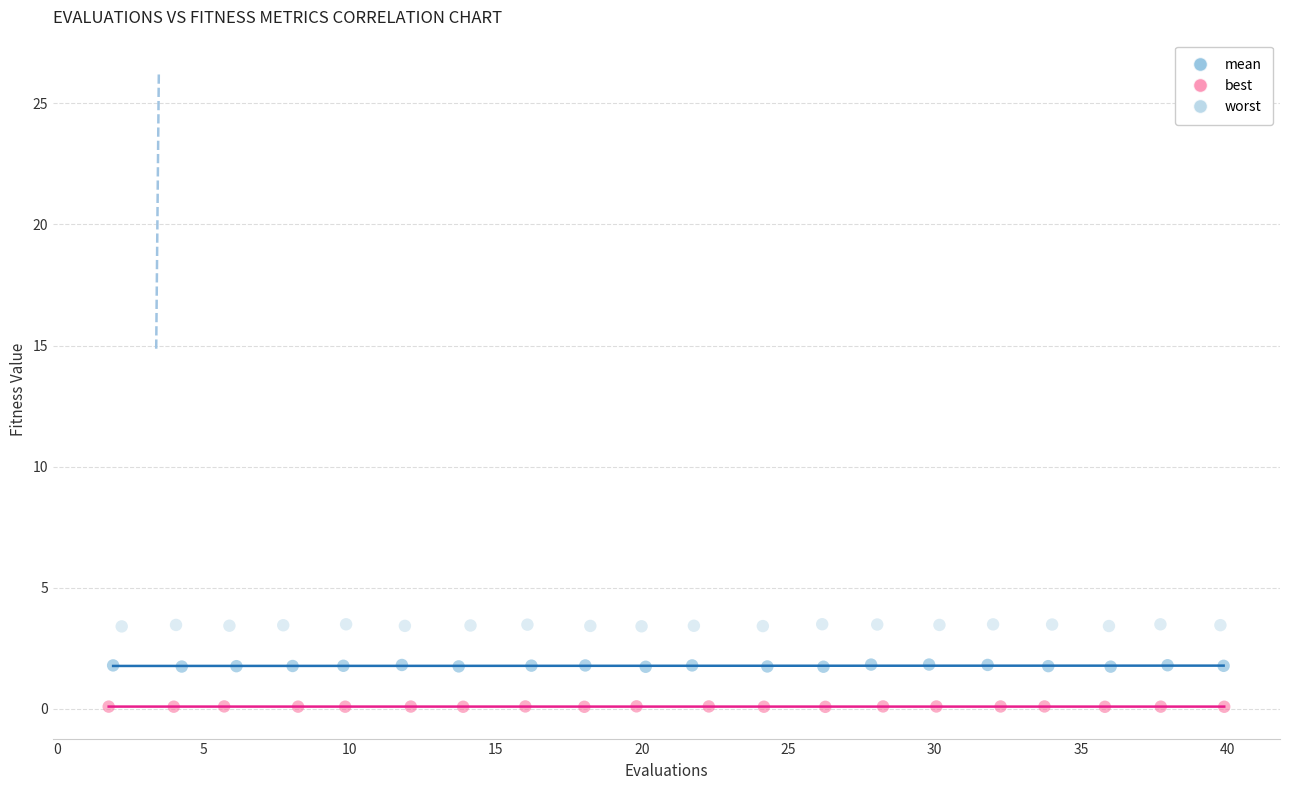

Which series contains the lowest Y value?

best